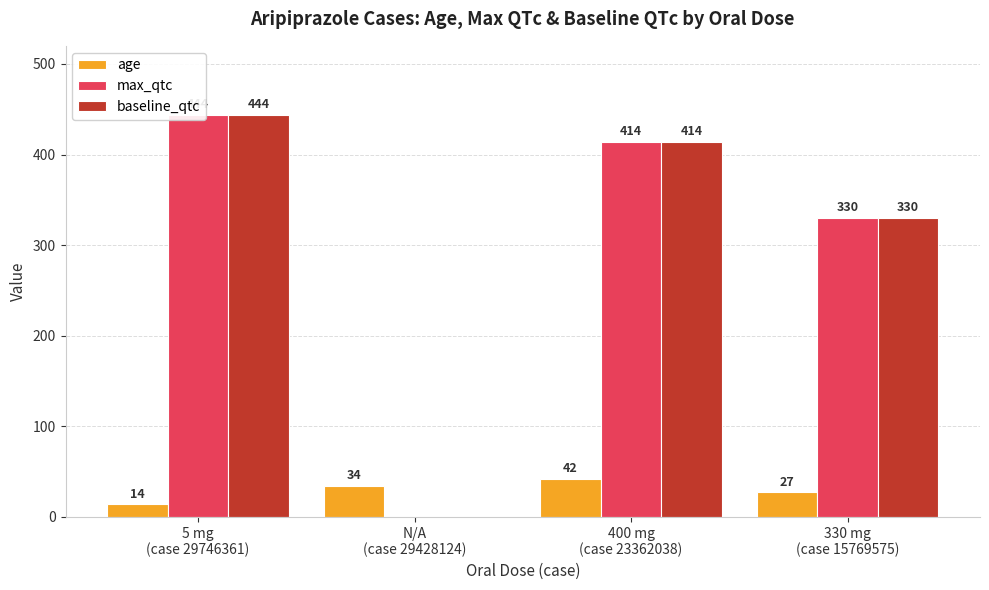

What is the greatest value displayed?

444